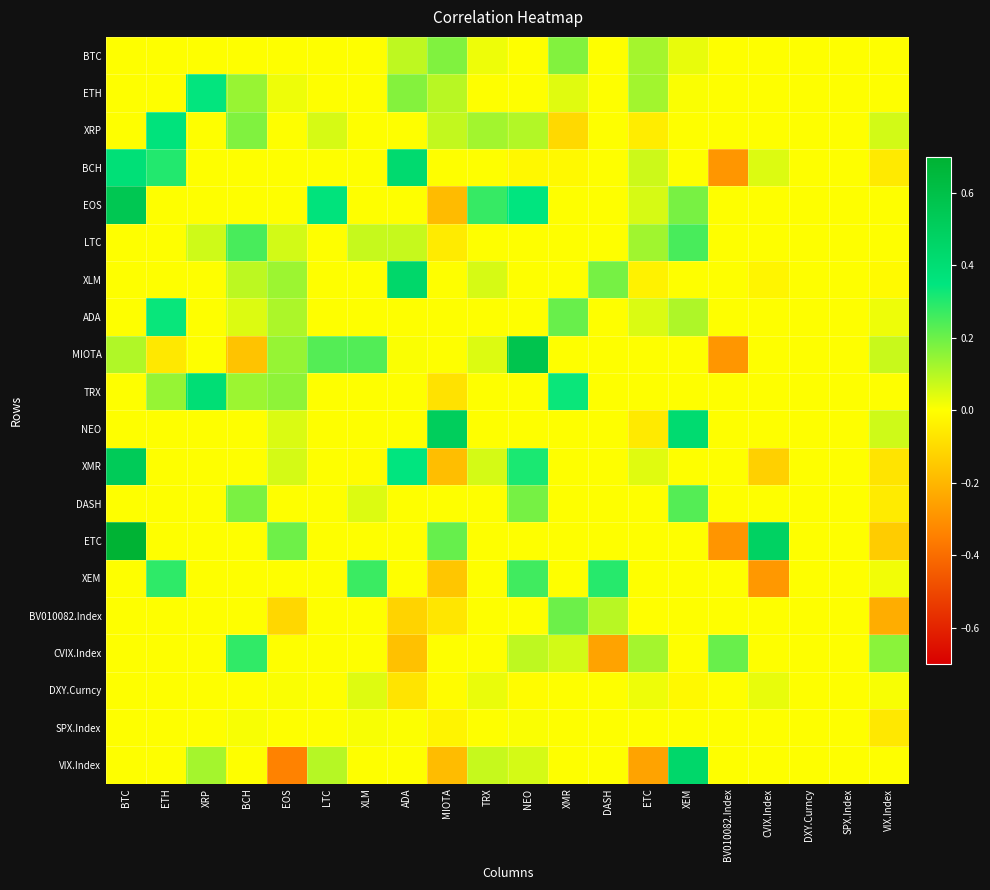

What is the difference between the highest and lowest values at BV010082.Index?

0.5